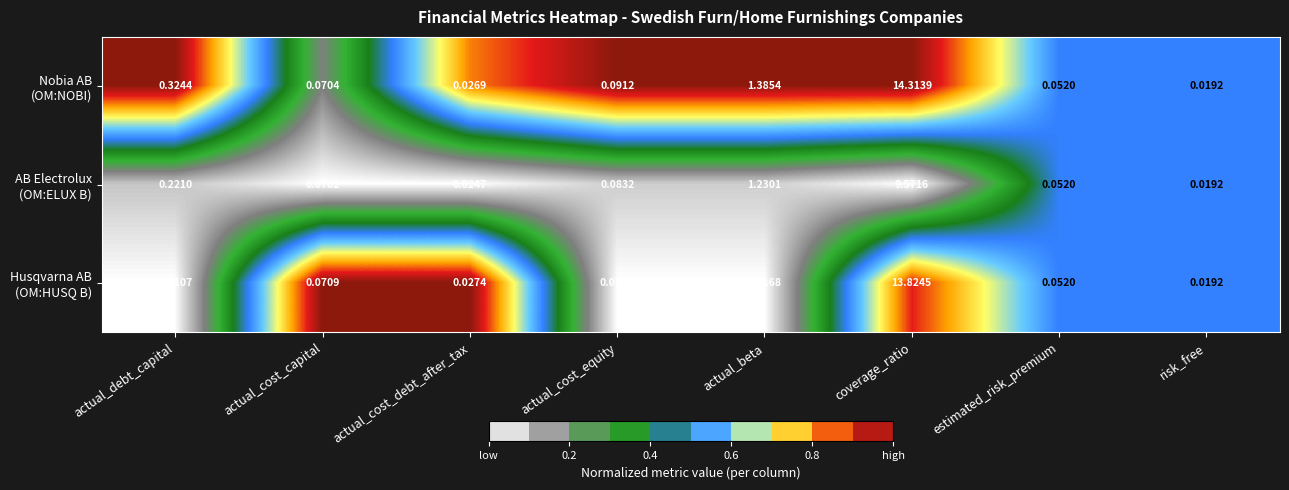

How many categories are shown in the chart?

8